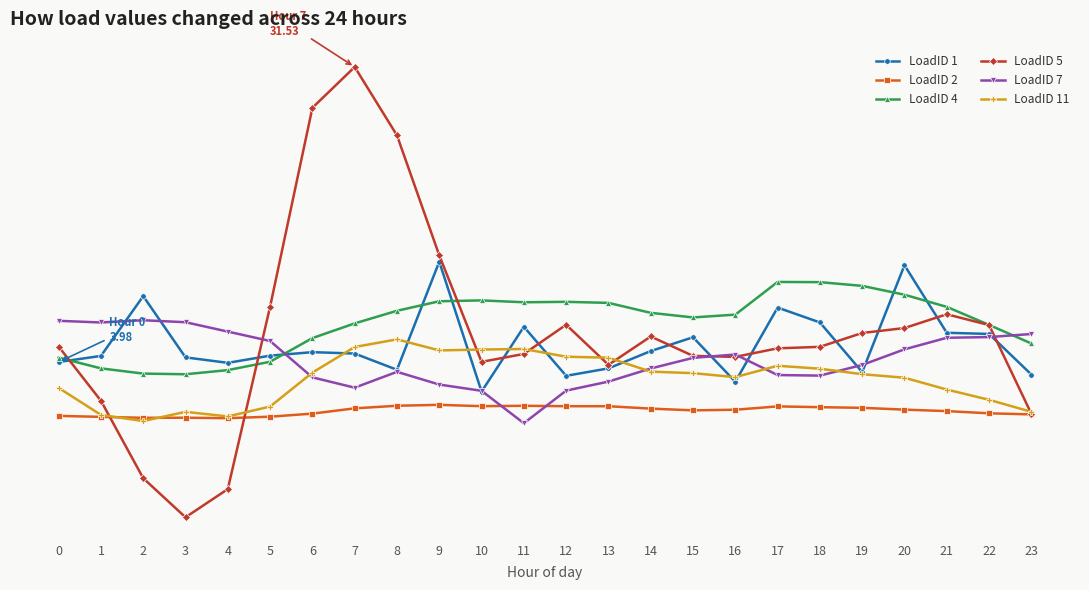

What are all the series names shown in the legend?

LoadID 1, LoadID 2, LoadID 4, LoadID 5, LoadID 7, LoadID 11